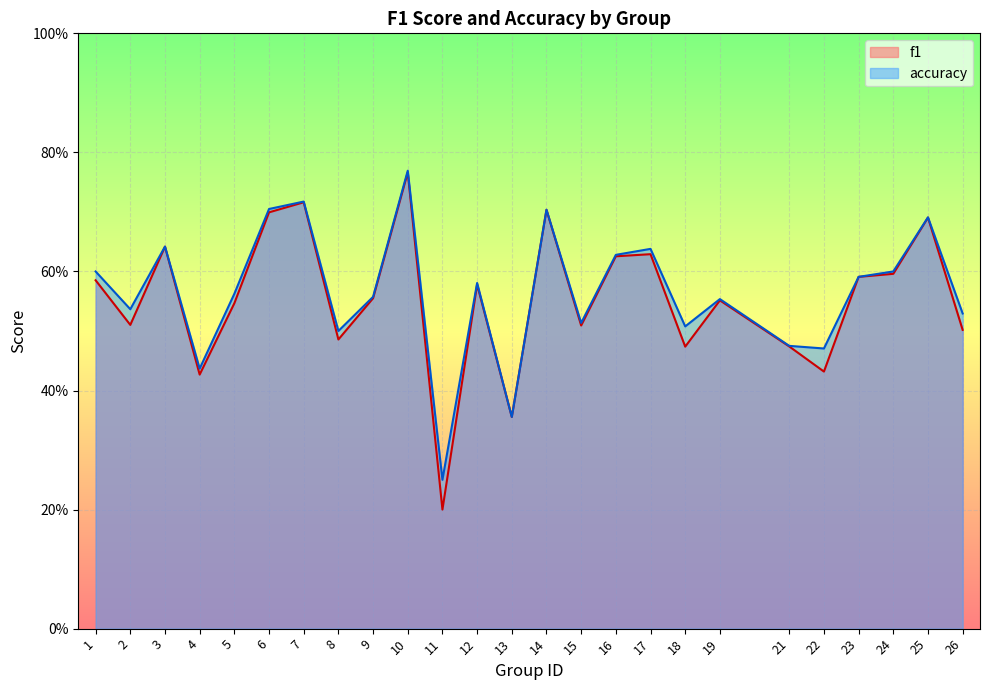

What is the total value across all series at 3?

1.3